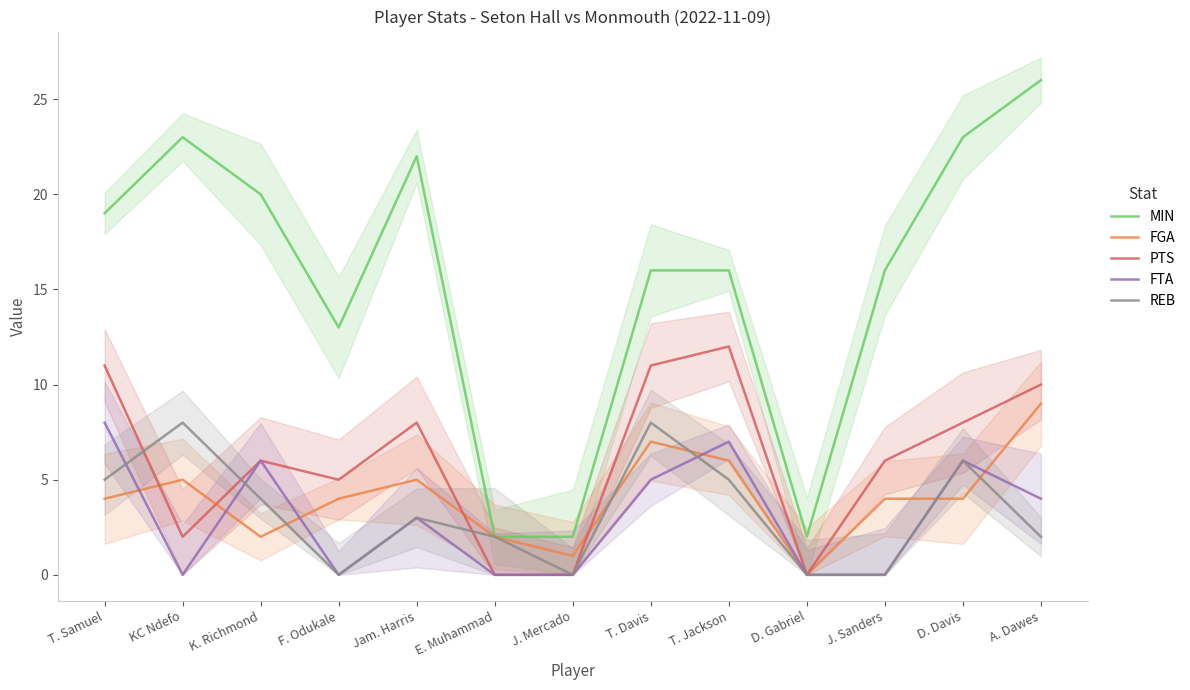

True or false: MIN has more than 2 interior local peaks.

False